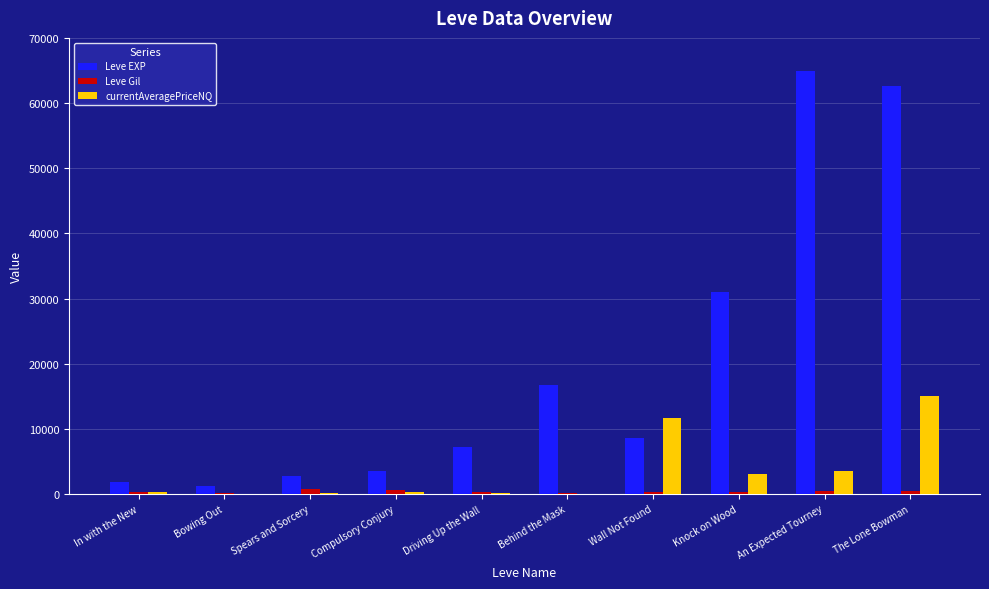

Is the value of Leve EXP at An Expected Tourney greater than the value of Leve Gil at The Lone Bowman?

Yes